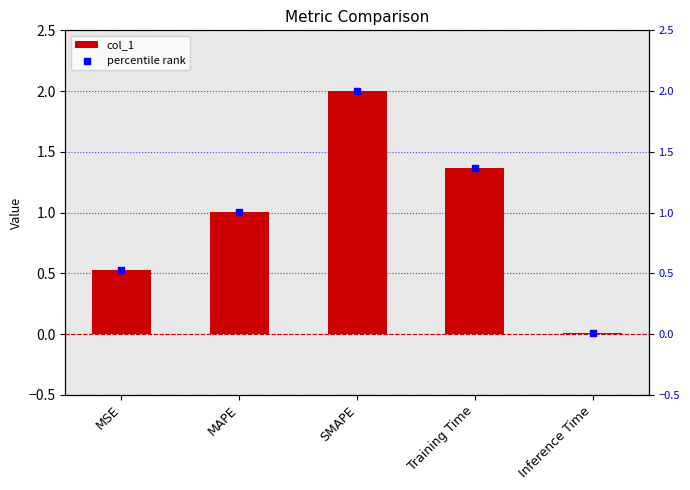

Is the value of percentile rank at MSE greater than the value of col_1 at MAPE?

No